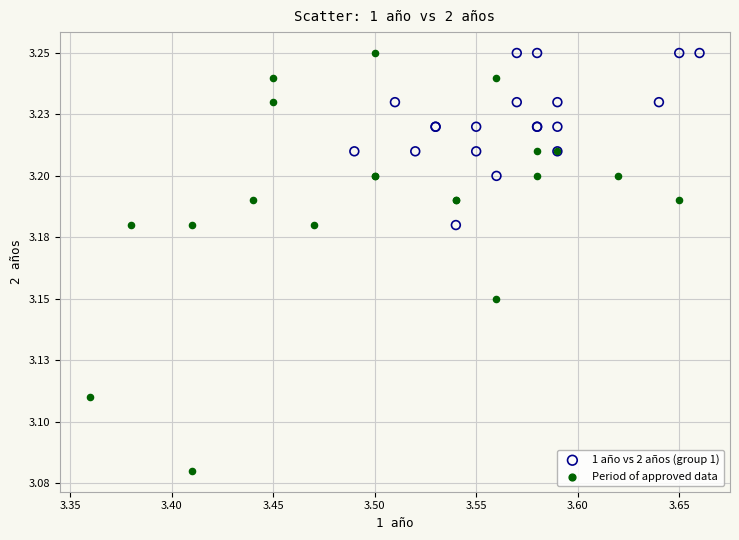

What are all the series names shown in the legend?

1 año vs 2 años (group 1), Period of approved data